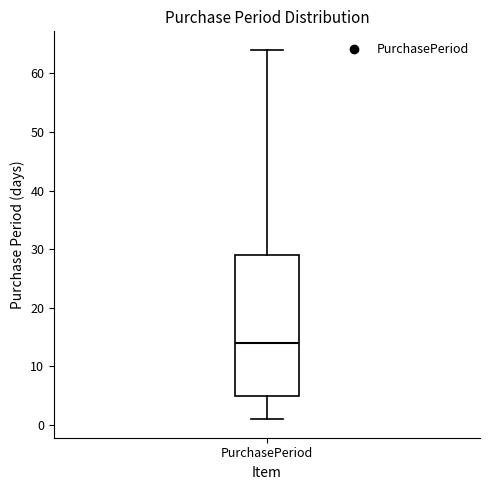

Where is the upper edge of the box for PurchasePeriod on the y-axis? The values are not printed on the chart, so give them approximately, as read against the axis.

29